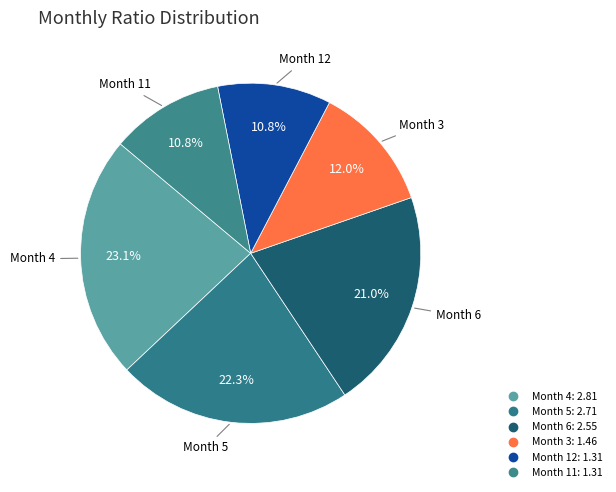

Count the number of slices in the pie.

6